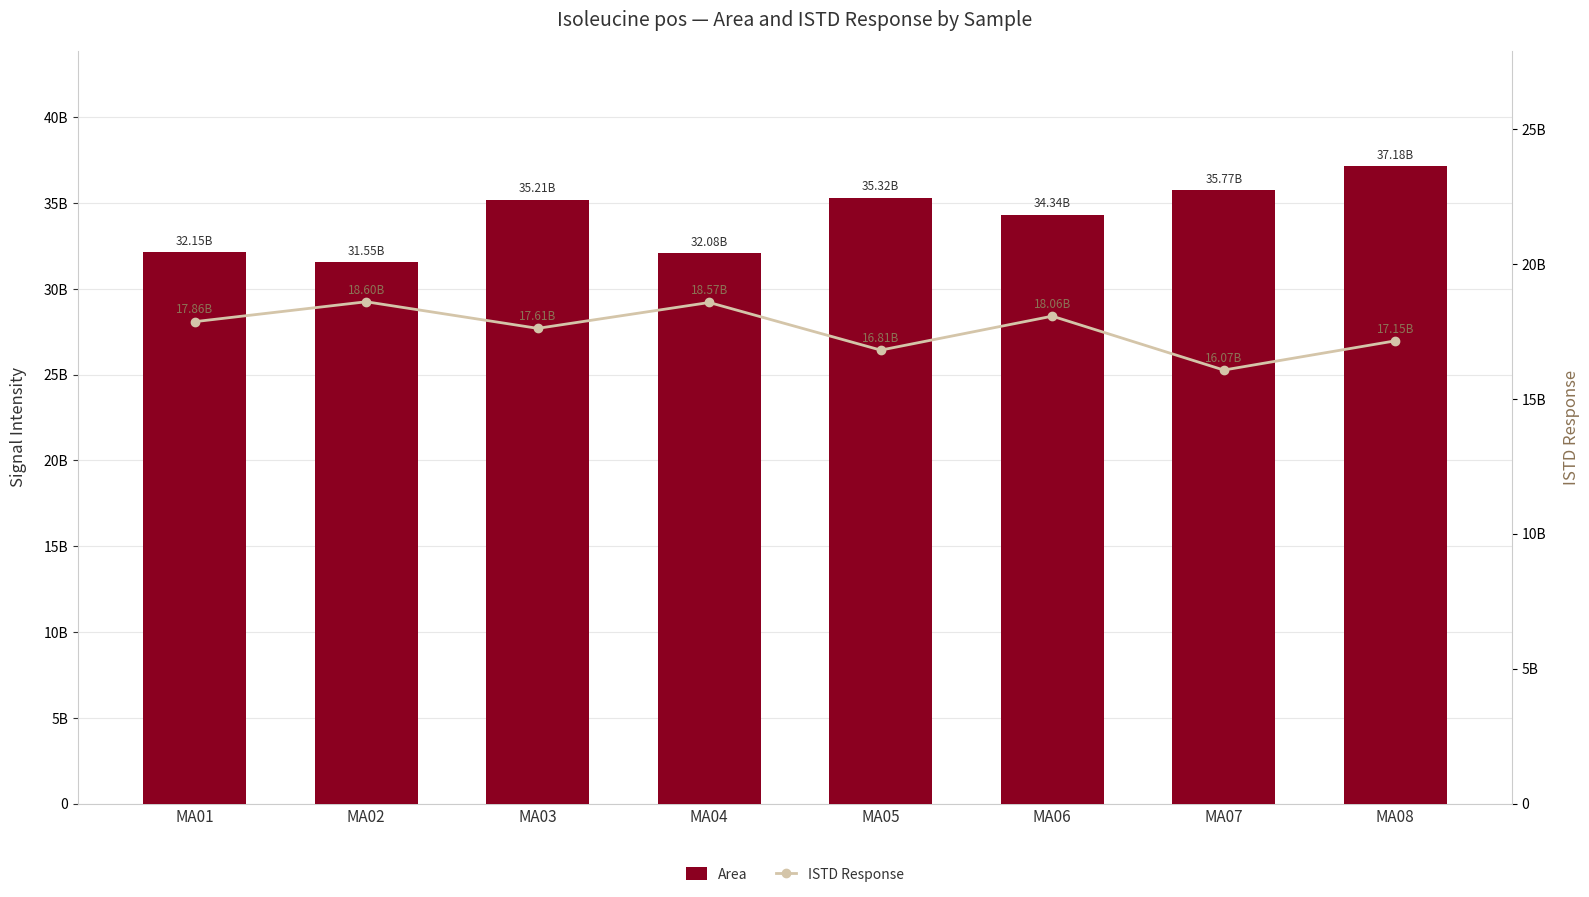

What is the sum of all Area values?

273597051963